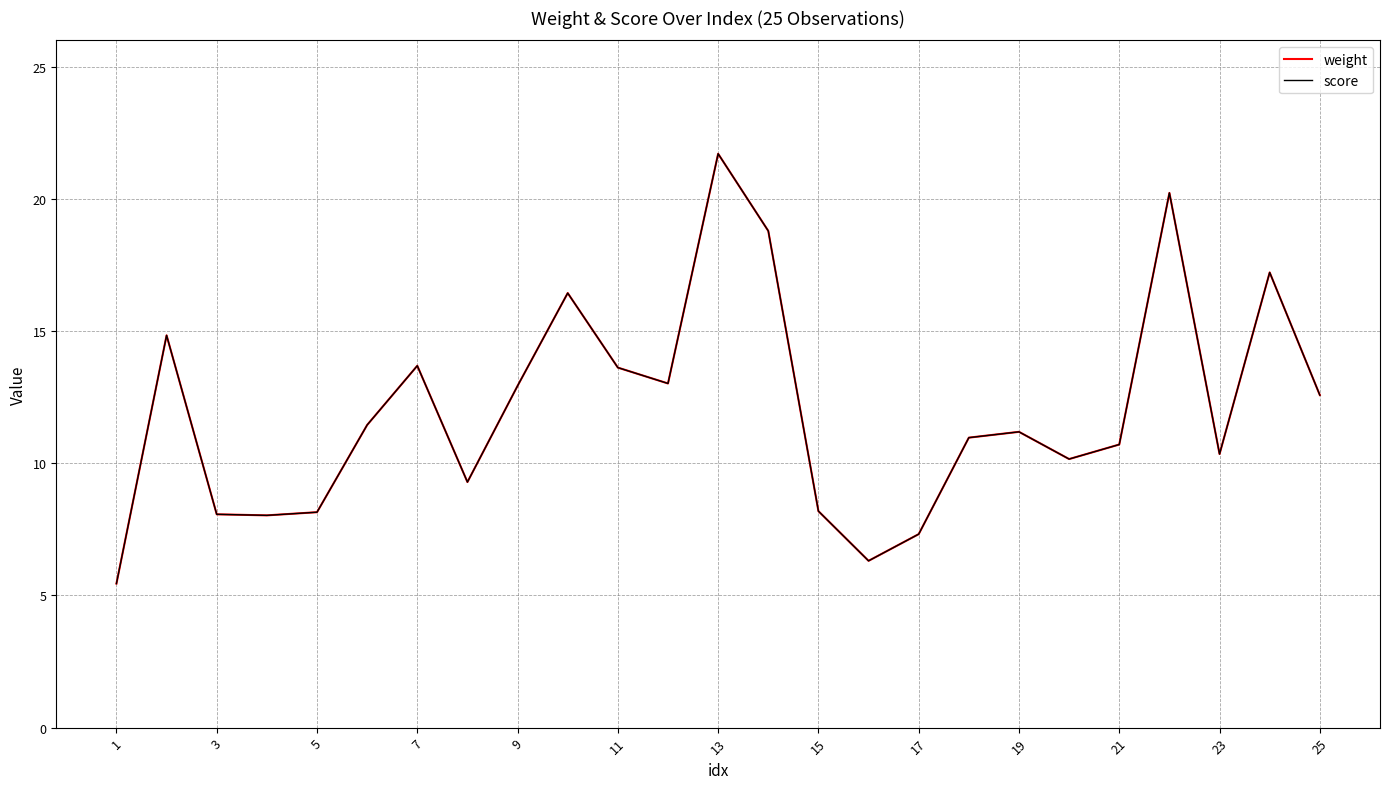

Does the chart display data point markers on the line(s)?

No